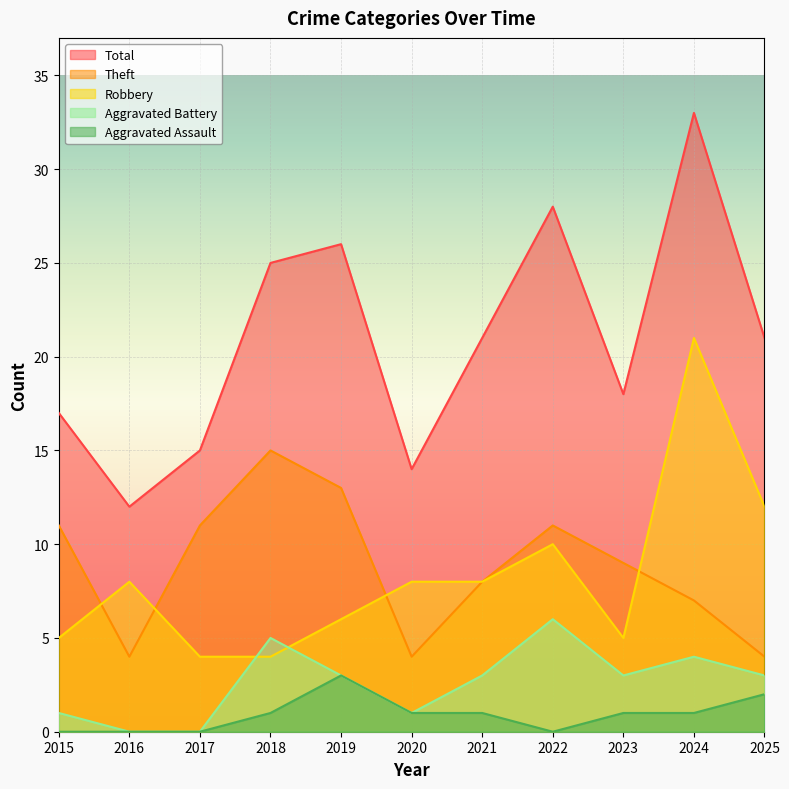

Which series changed the most between 2016 and 2019?

Total